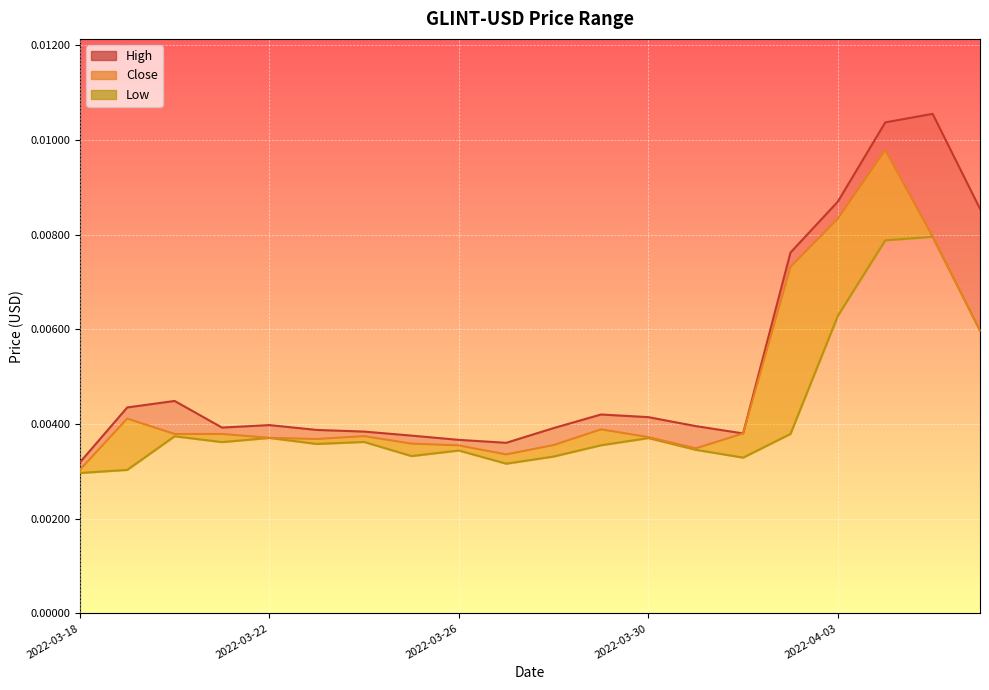

Between 18 and 5, which is larger?

18